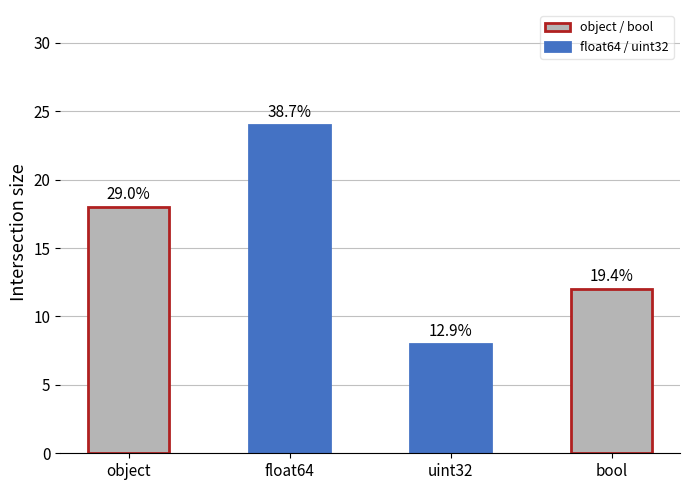

How many bars are there in total?

4